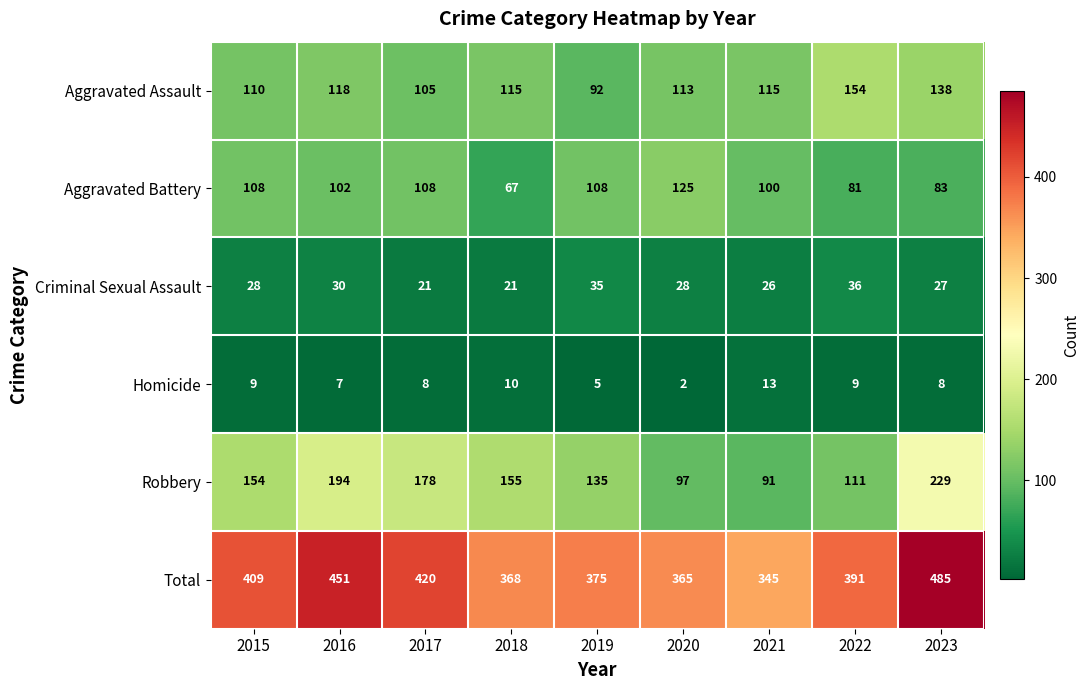

List the series in order of their peak value, lowest first.

Homicide, Criminal Sexual Assault, Aggravated Battery, Aggravated Assault, Robbery, Total